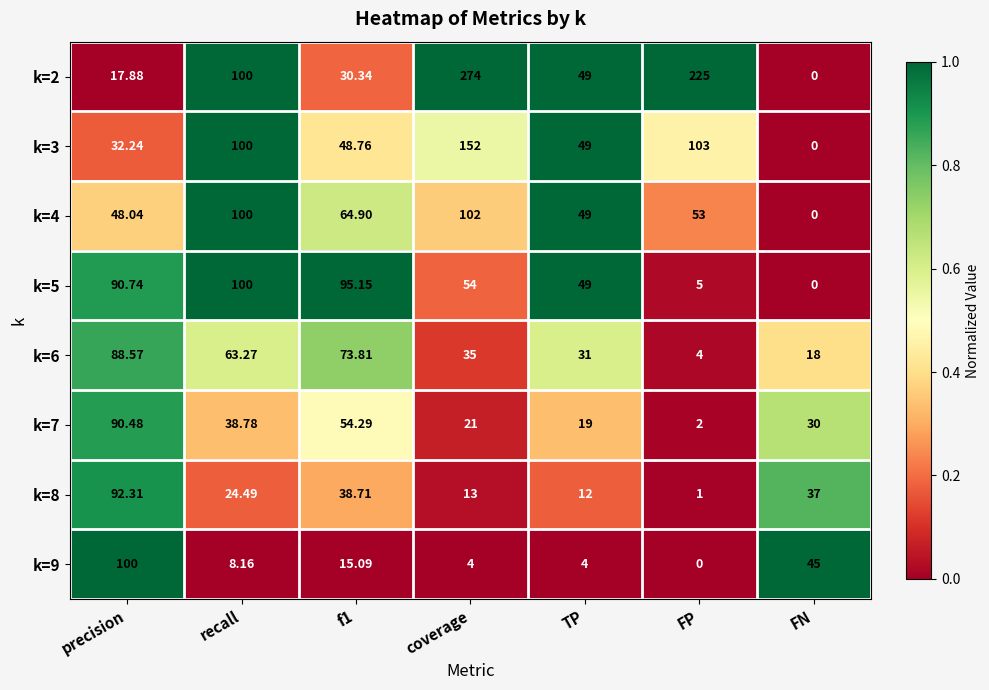

At which category is the sum across all series the highest?

coverage